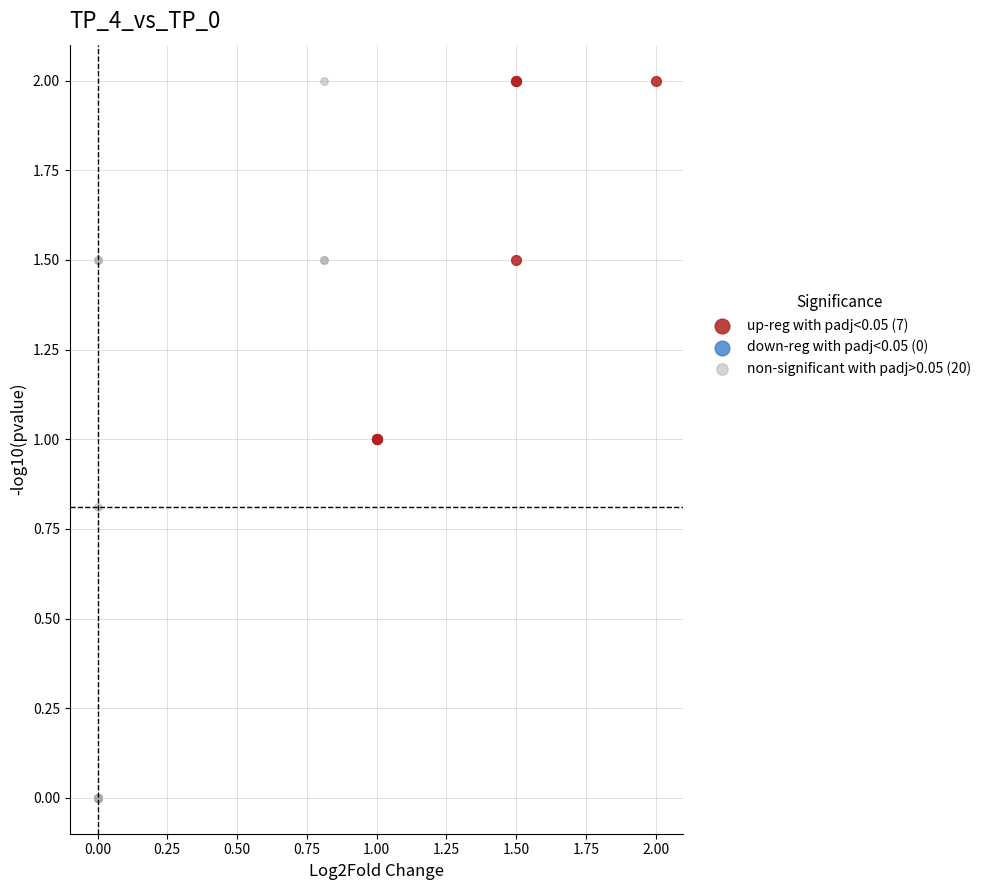

Which series contains the lowest Y value?

non-significant with padj>0.05 (20)